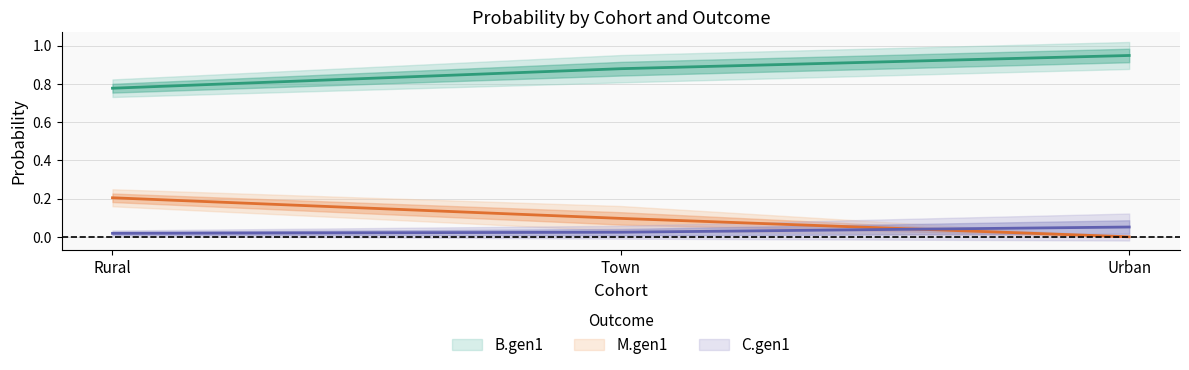

At how many categories does at least one series exceed 0?

3